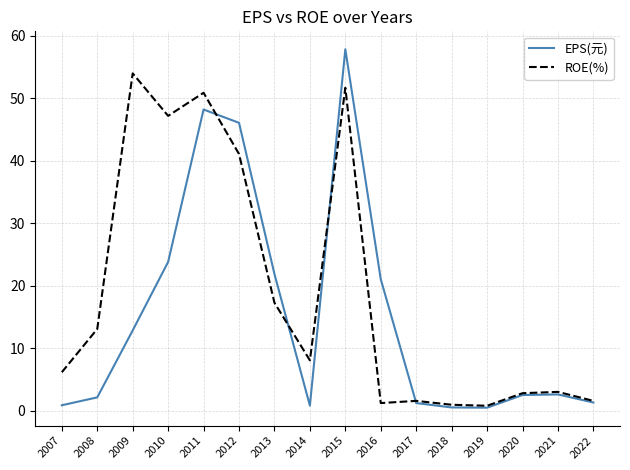

Rank the series by their average value, from highest to lowest.

ROE(%), EPS(元)